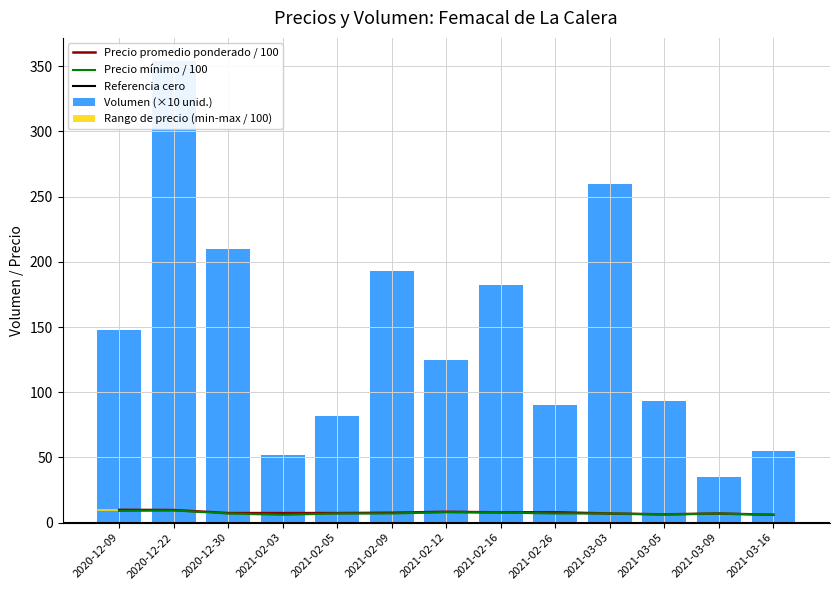

What is the difference between the maximum and minimum values in the Precio promedio ponderado series?

3.8